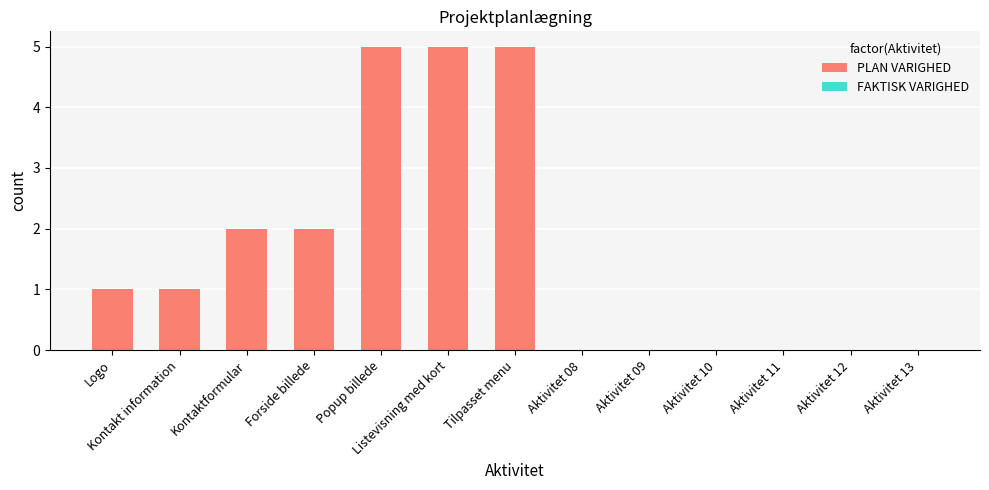

How many data points does each series have?

13